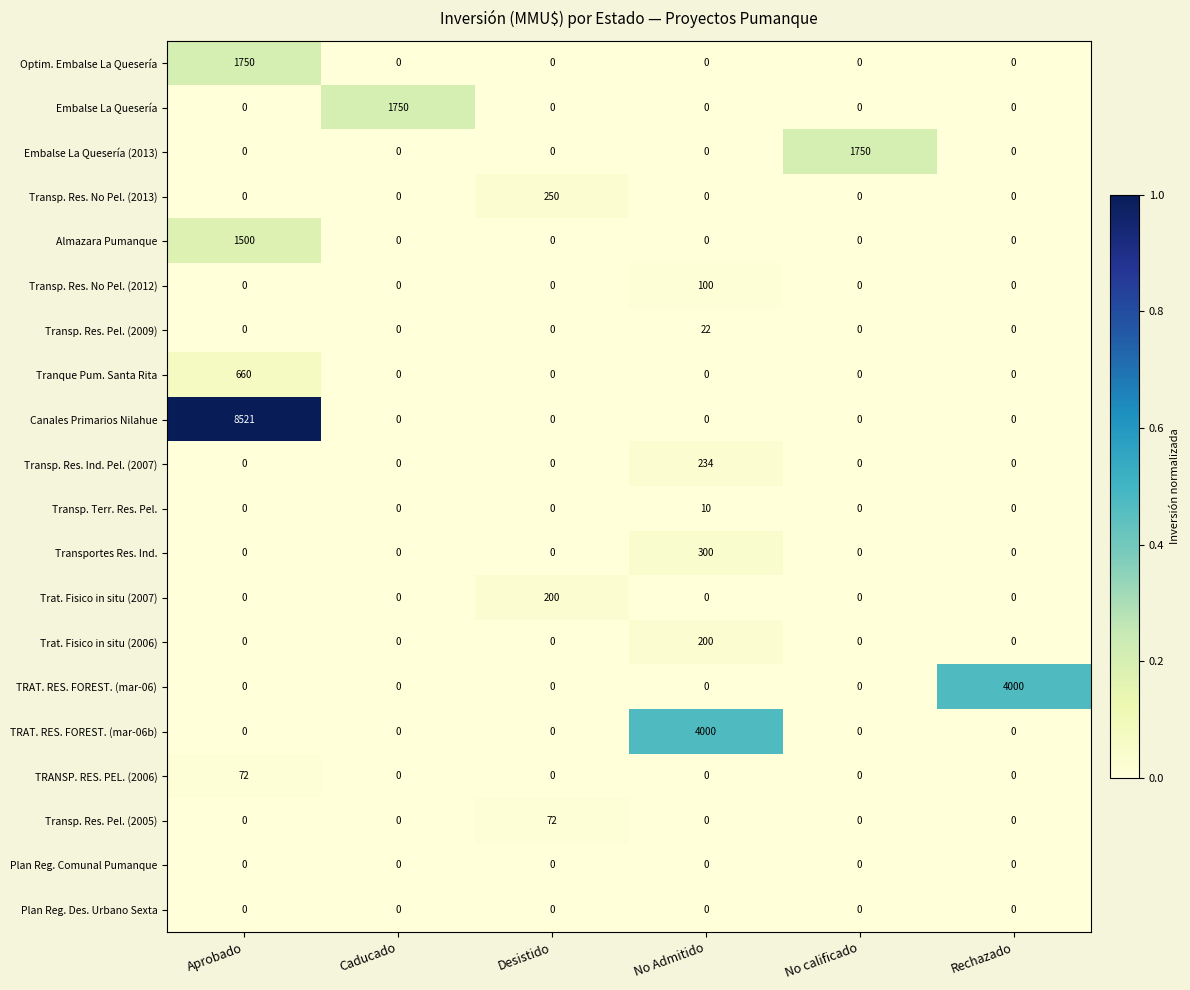

Is it true that TRAT. RES. FOREST. (mar-06) equals 0 at Aprobado?

True